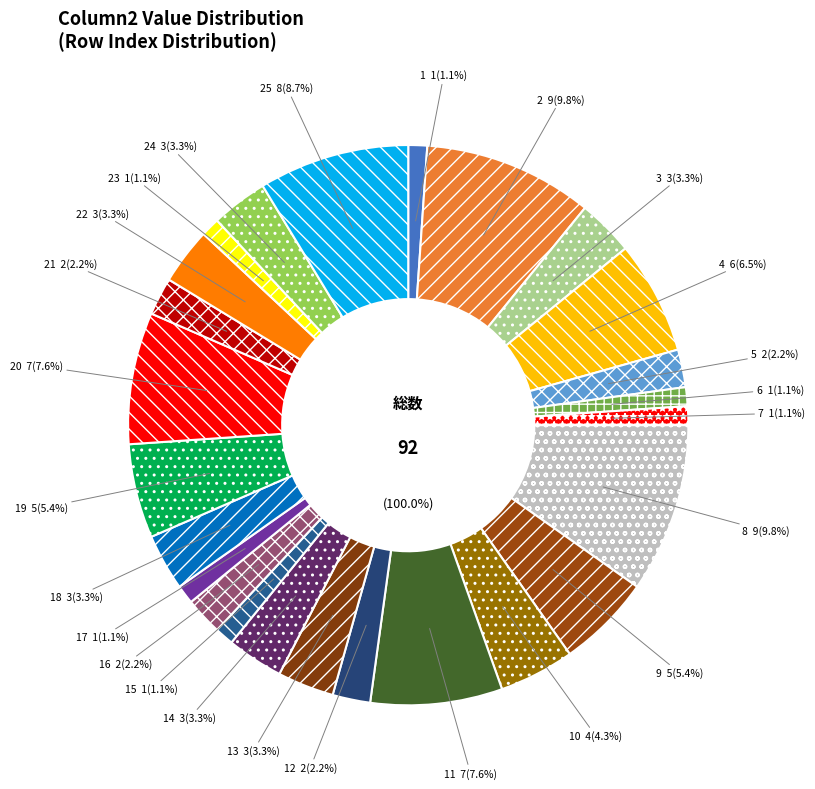

Does 6 account for over 50% of the chart?

No